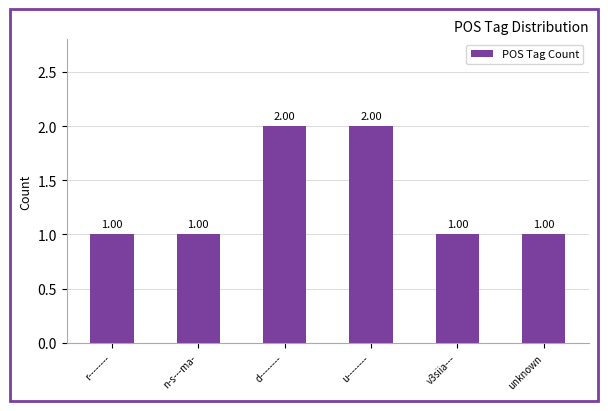

What is the approximate value at n-s---ma-?

1